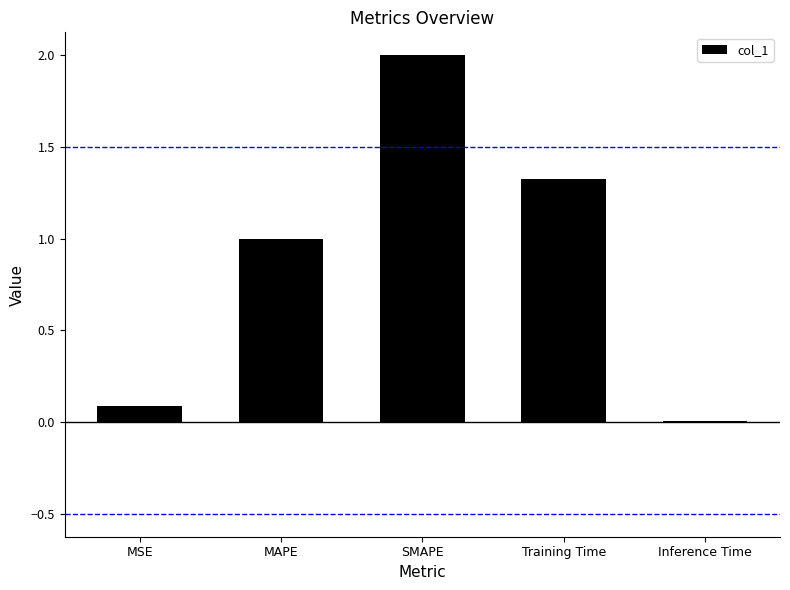

Is it true that the value at Training Time is 1.3?

True